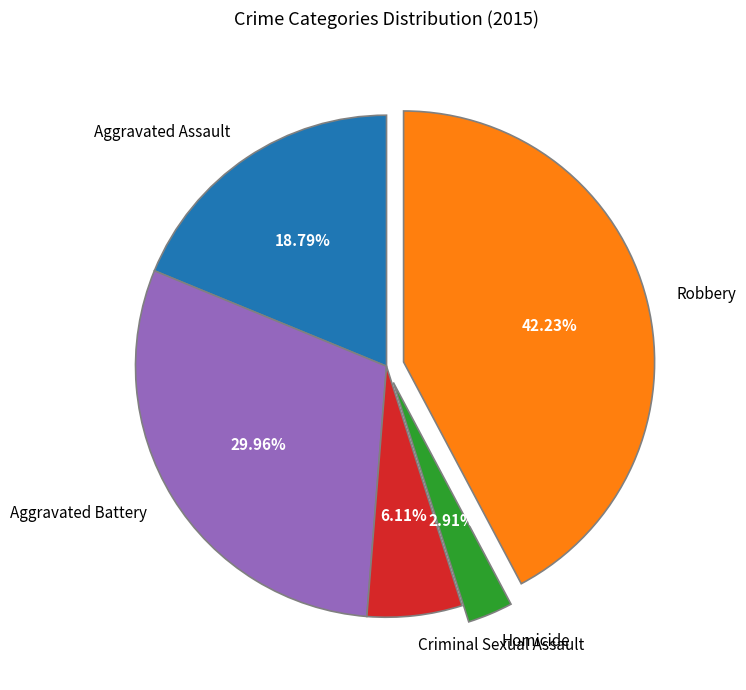

Rank the categories by value from highest to lowest.

Robbery, Aggravated Battery, Aggravated Assault, Criminal Sexual Assault, Homicide